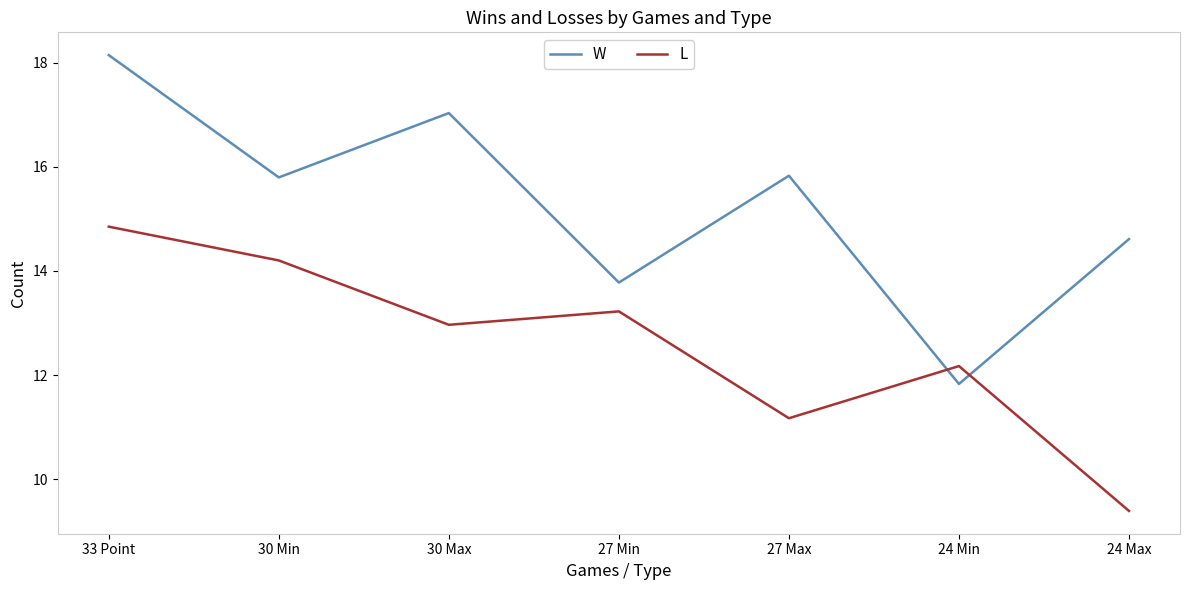

How many times do W and L cross each other?

2